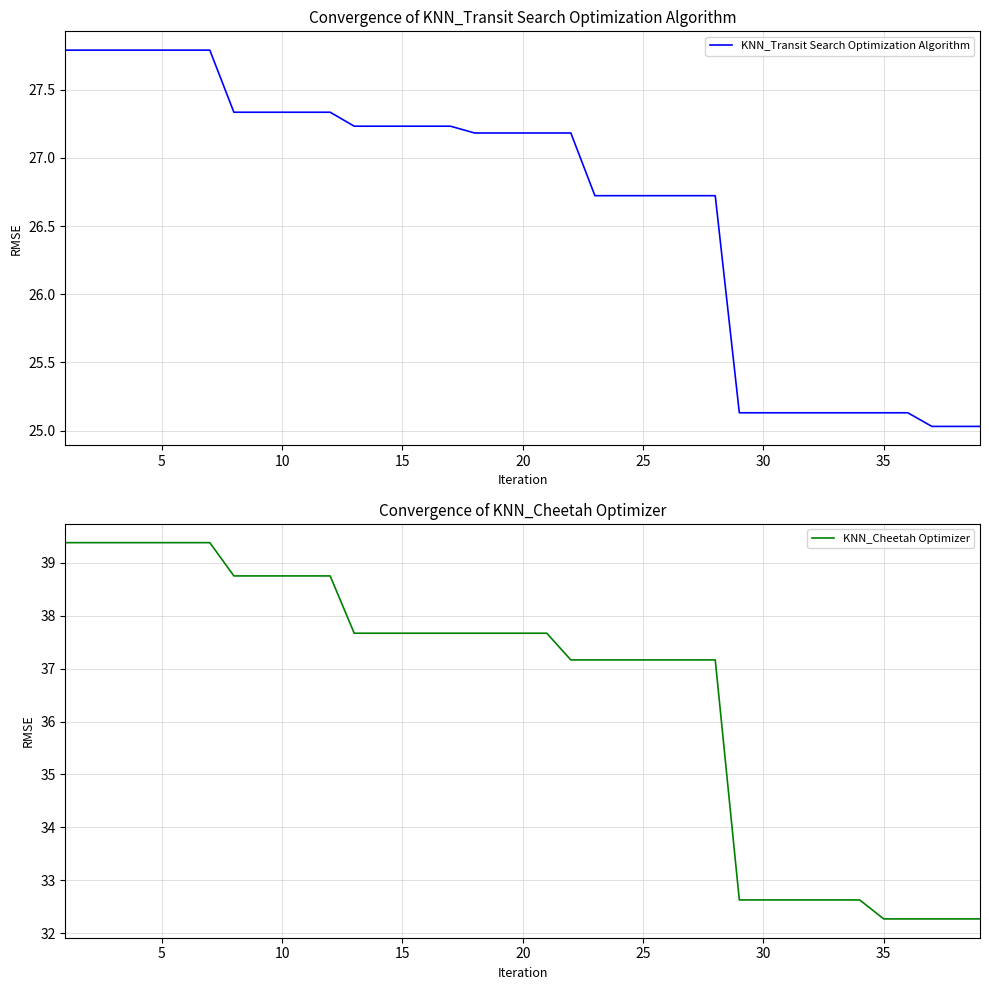

True or false: KNN_Transit Search Optimization Algorithm has a value of 27.2 at 20.

True